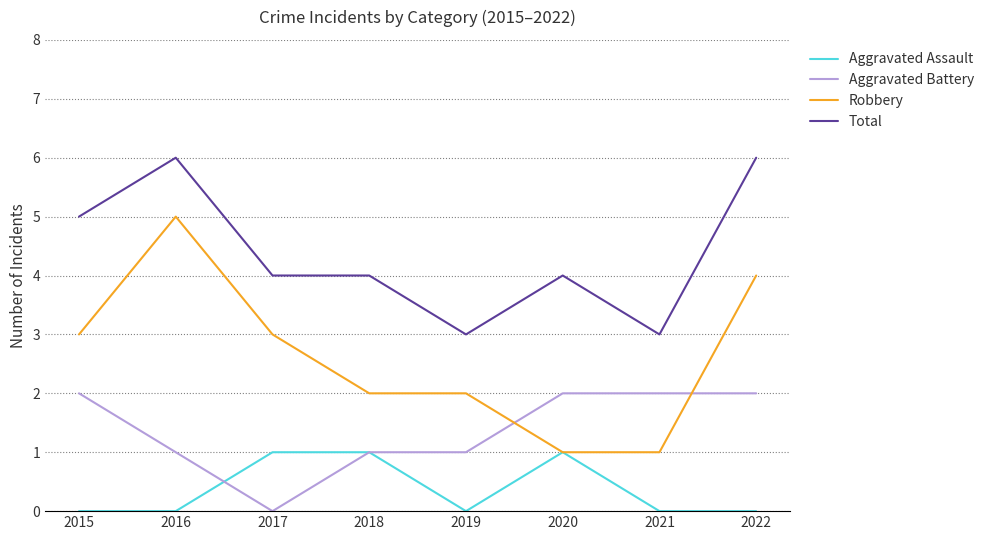

At which category does Aggravated Battery reach its first local valley?

2017